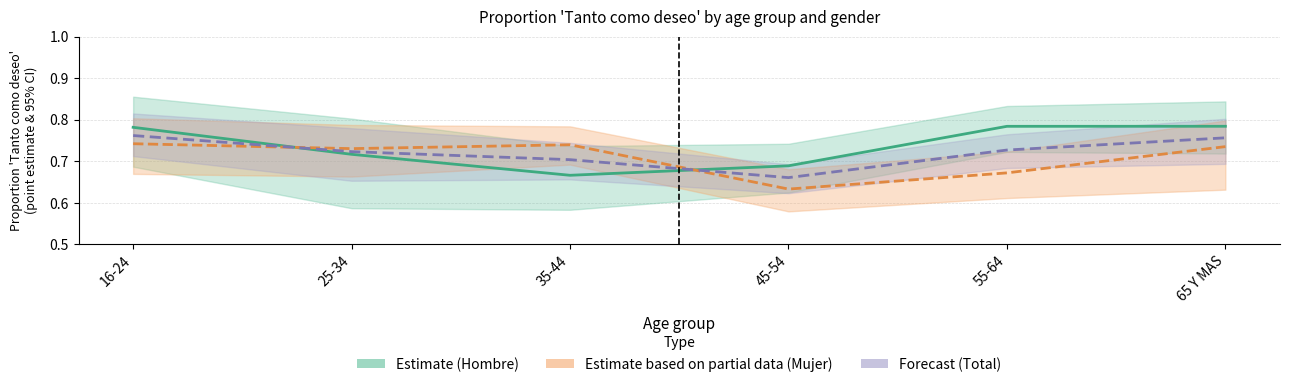

True or false: Estimate based on partial data (Mujer) has a value of 1.3 at 65 Y MAS.

False